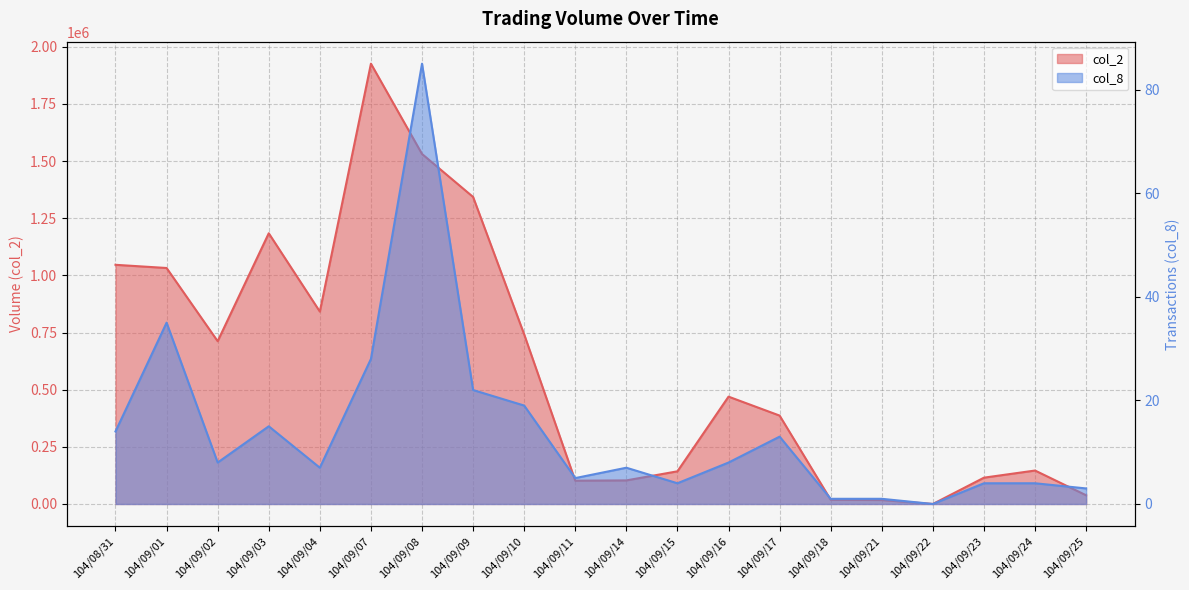

Count the number of data series in this chart.

2